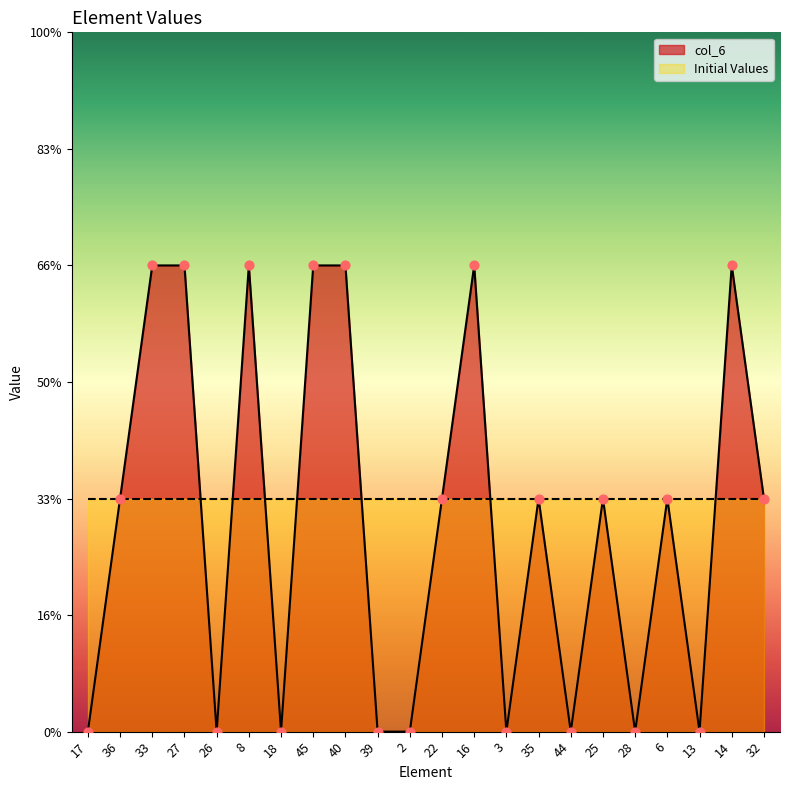

Which has a higher value, 18 or 35?

35